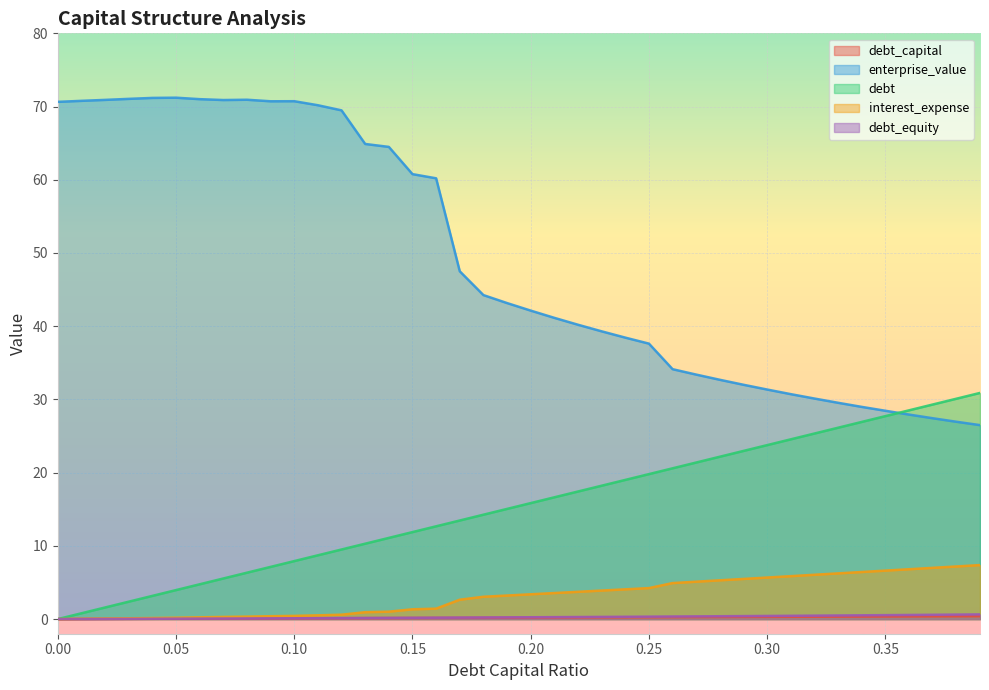

What is the label of the 26th point from the right?

0.14